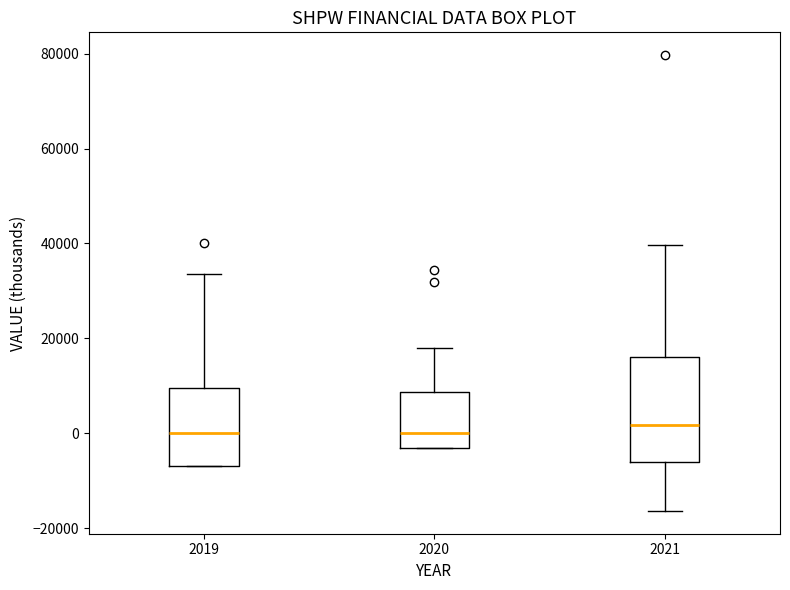

Where does the median line of the box at x = 2019 sit on the y-axis? The values are not printed on the chart, so give them approximately, as read against the axis.

0